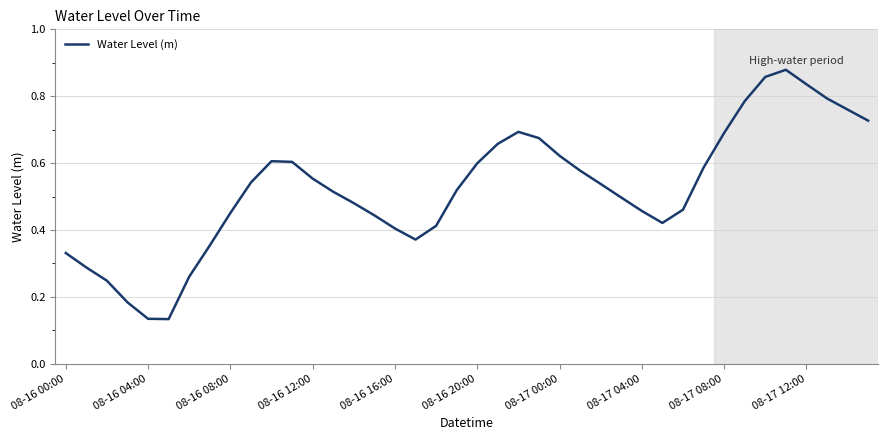

How many lines are shown in the chart?

1